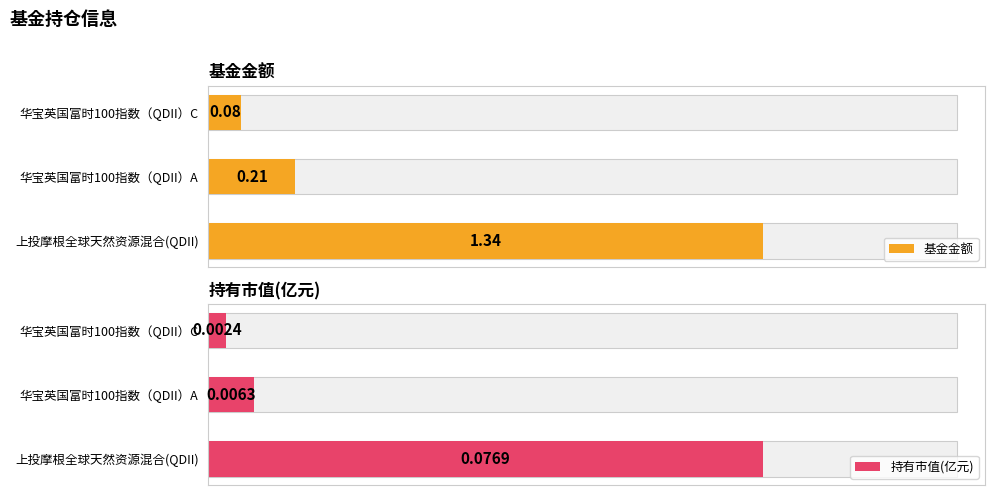

What is the difference between the maximum and minimum values in the 持有市值(亿元) series?

0.1